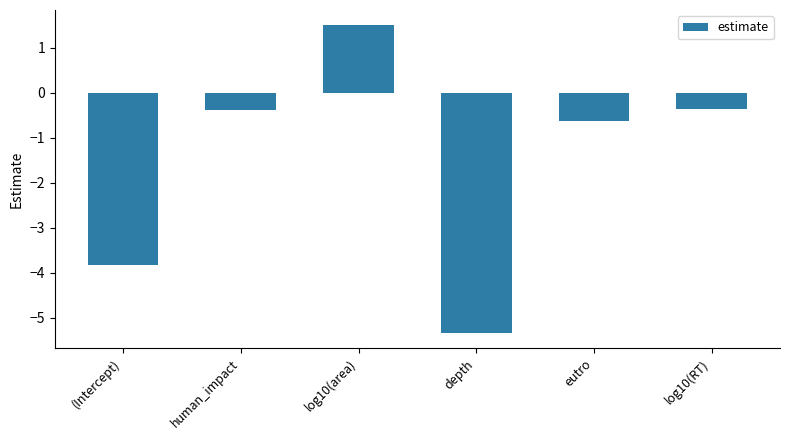

What is the sum of the values at log10(RT) and human_impact?

-0.8